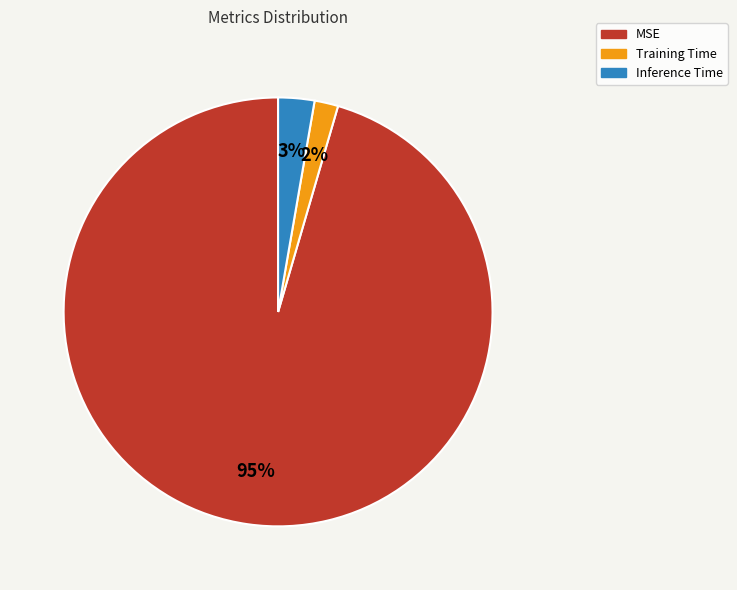

To the nearest percent, what percentage of the pie is Training Time?

2%